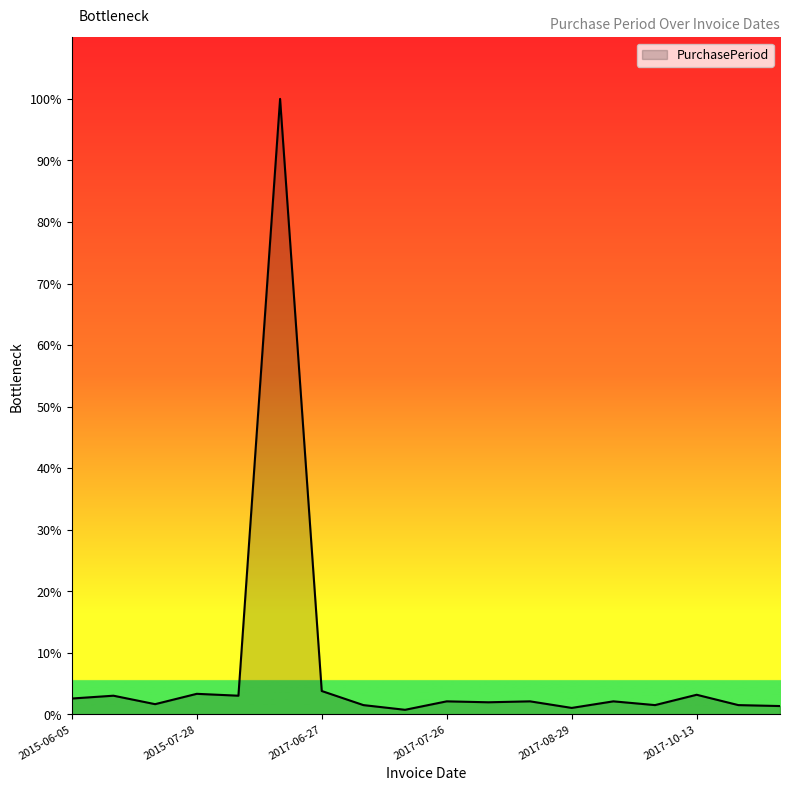

Does the chart have visible grid lines?

No